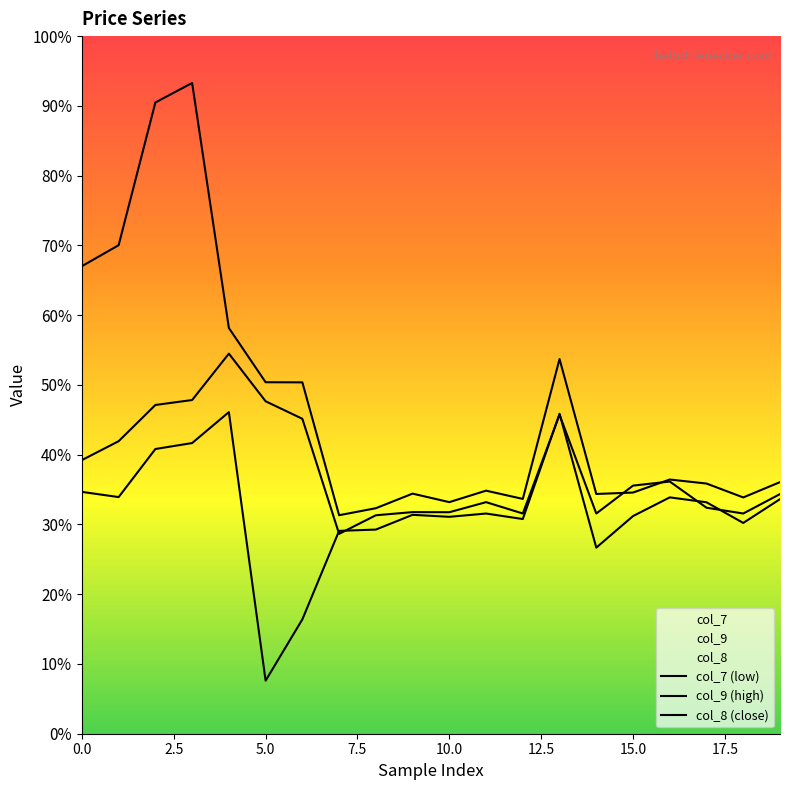

True or false: col_9 has a value of 1704.6 at 5.

True